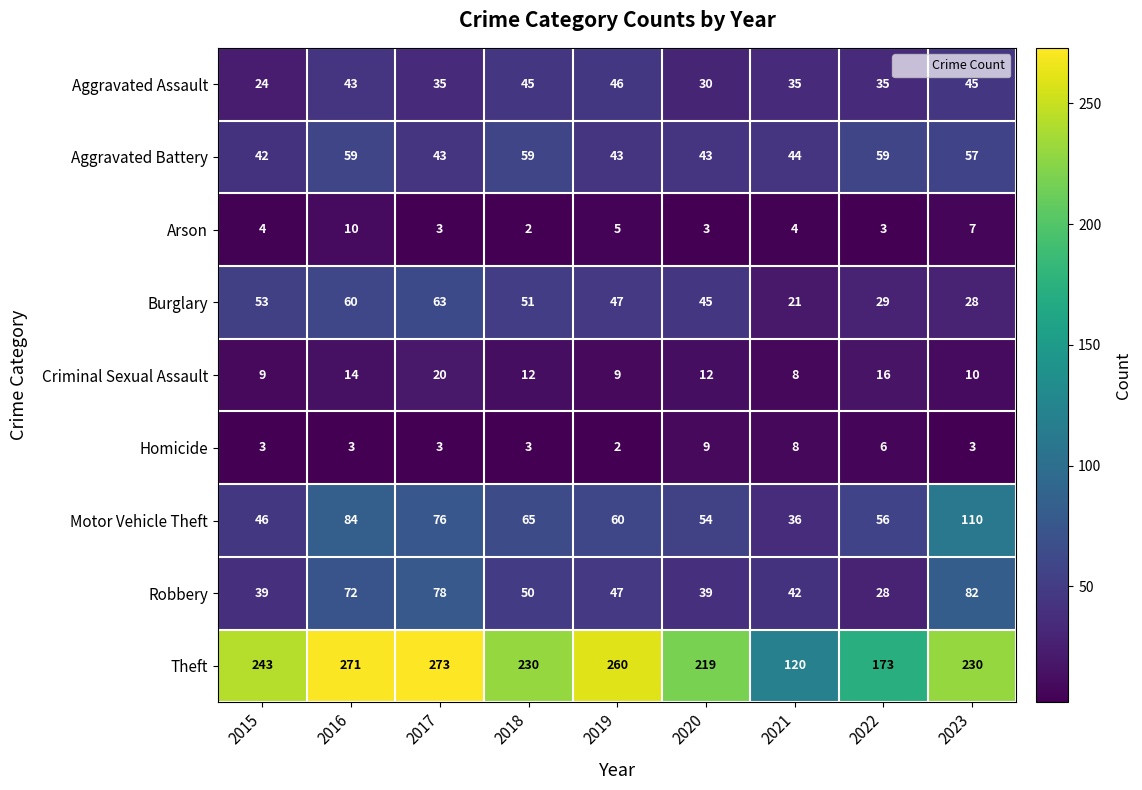

At which label is Robbery closest to 55?

2018